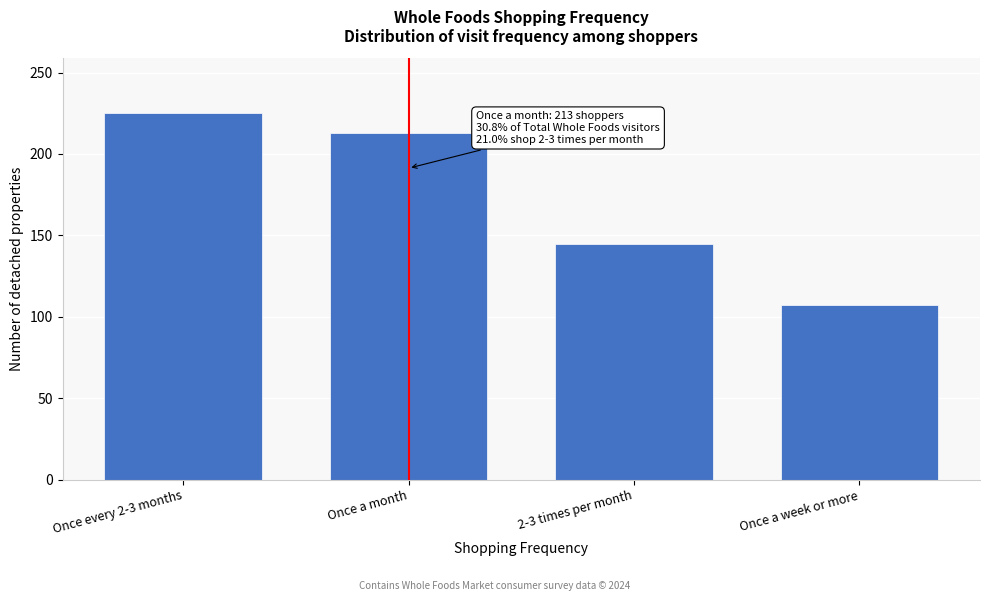

Reading left to right, list all the values displayed in this chart.

Once every 2-3 months=225	Once a month=213	2-3 times per month=145	Once a week or more=107